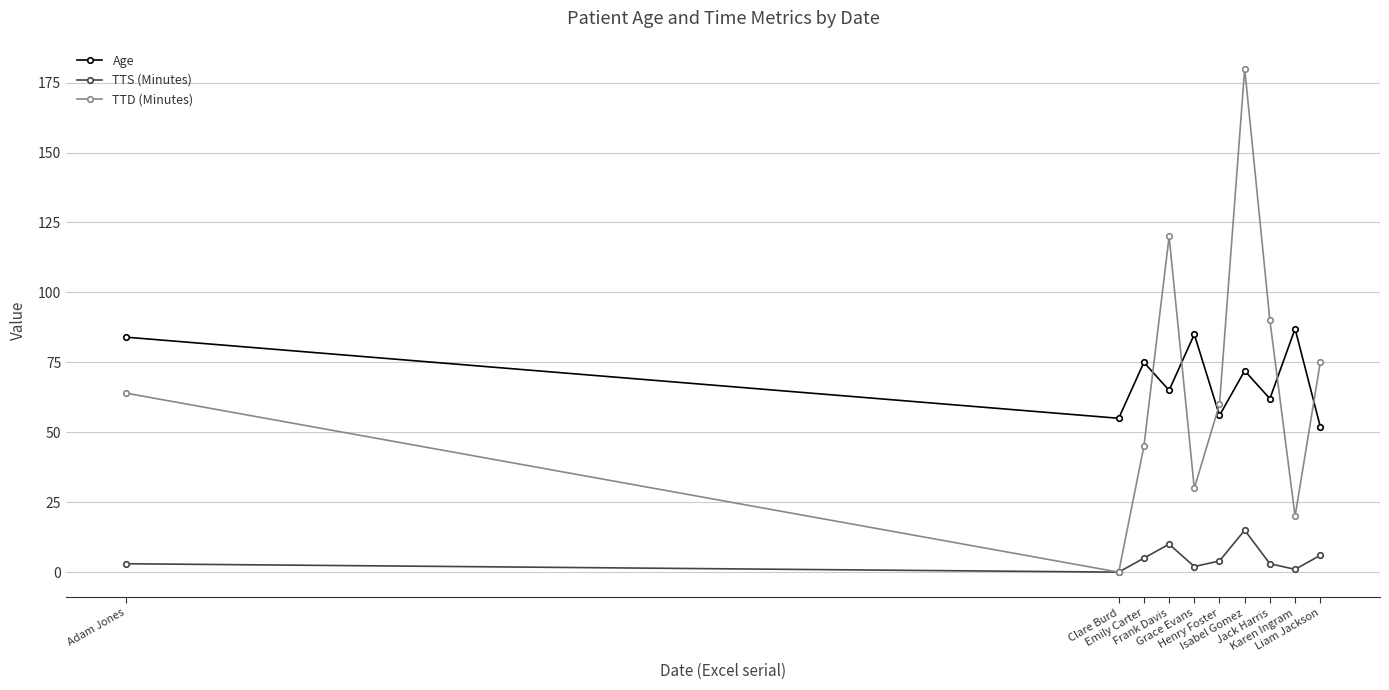

What is the difference between the maximum and minimum values in the TTS (Minutes) series?

15